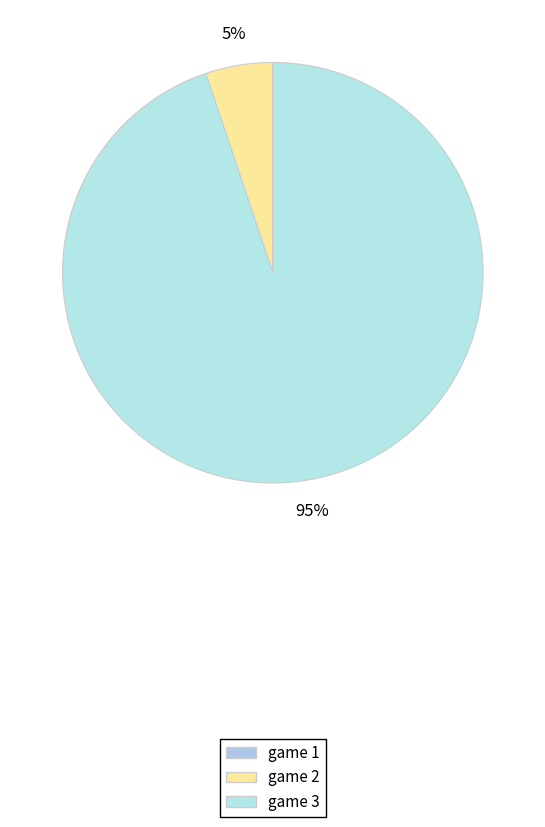

To the nearest percent, what is the difference between the largest and smallest slice percentages?

90%